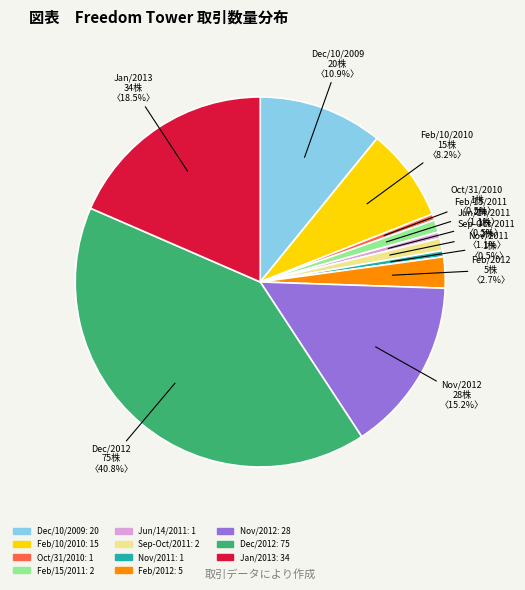

Count the number of slices in the pie.

11